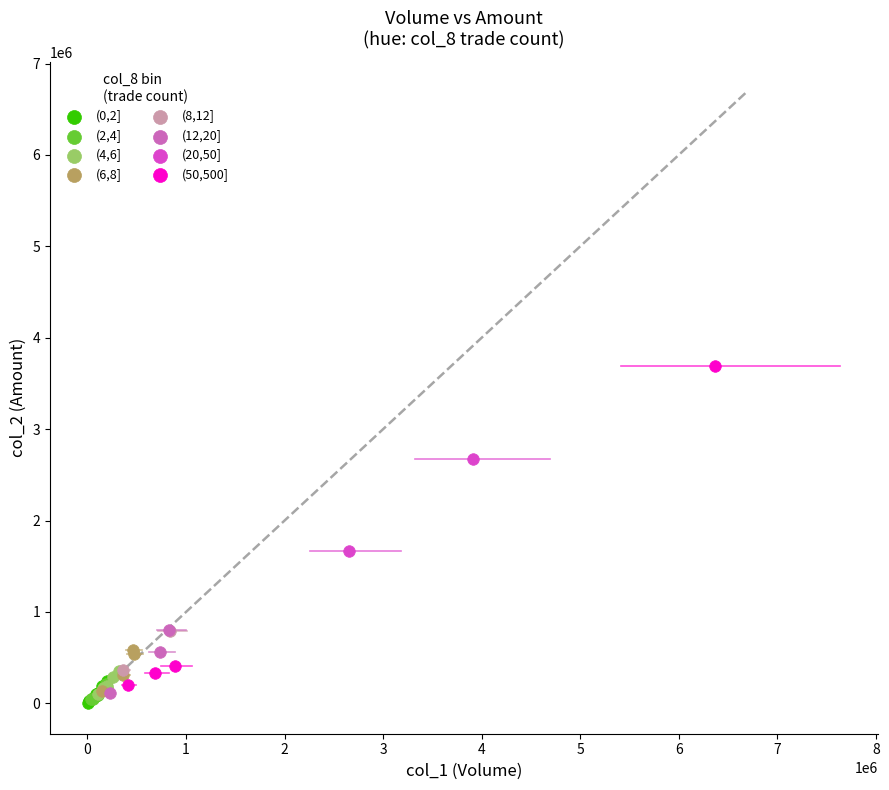

What are all the series names shown in the legend?

(0,2], (2,4], (4,6], (6,8], (8,12], (12,20], (20,50], (50,500]